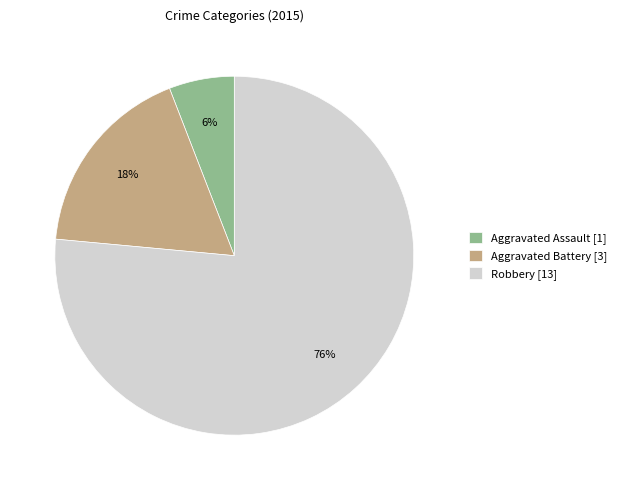

Which has a higher value, Aggravated Assault or Aggravated Battery?

Aggravated Battery